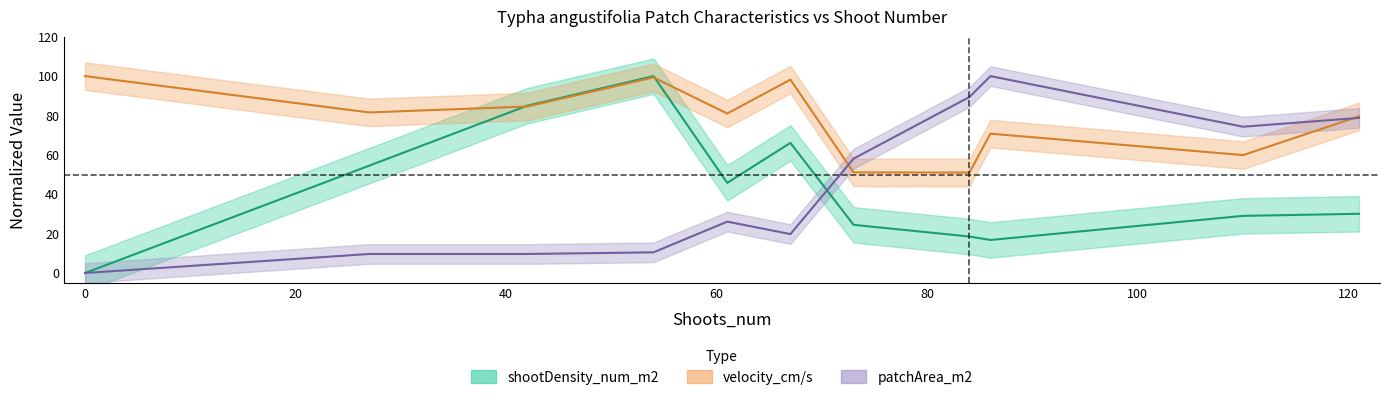

At which category is the sum across all series the highest?

54